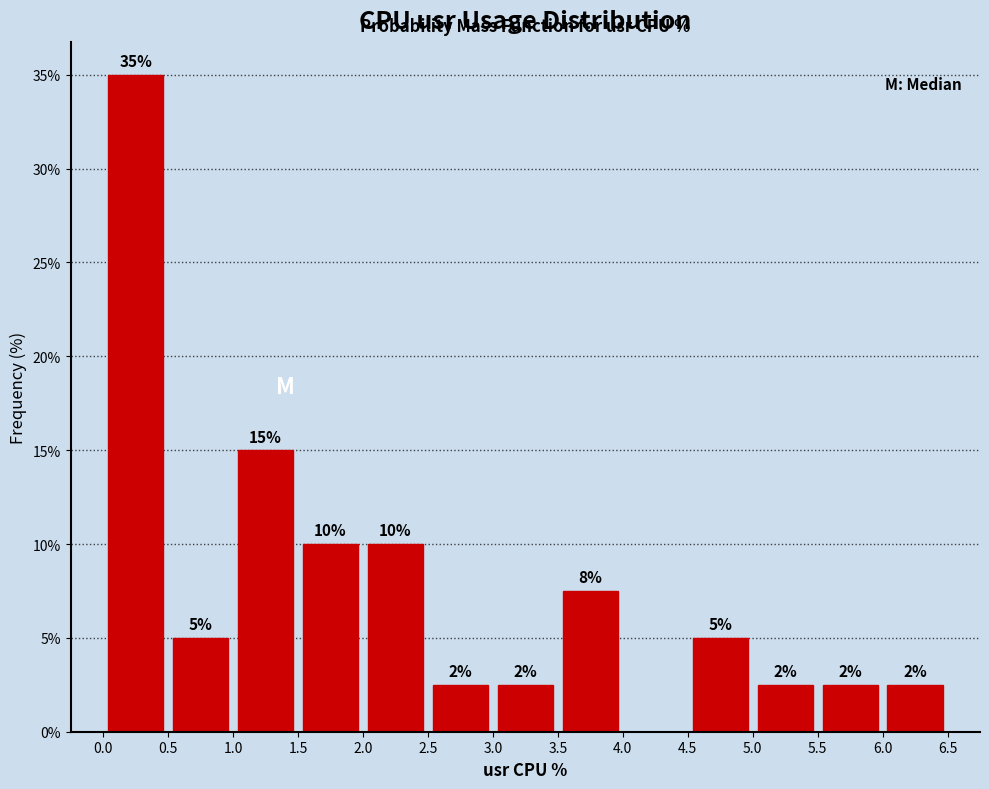

Which range on the x-axis has the tallest bar?

0.0 to 0.5